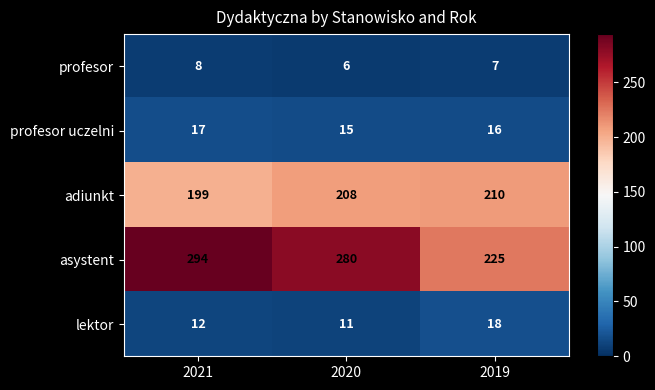

What is the difference between the adiunkt values at 2021 and 2020?

9